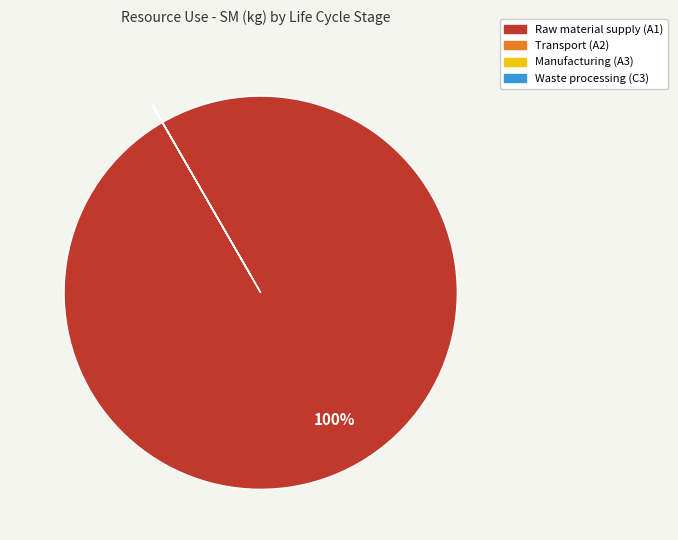

Does any single category account for the majority?

Yes